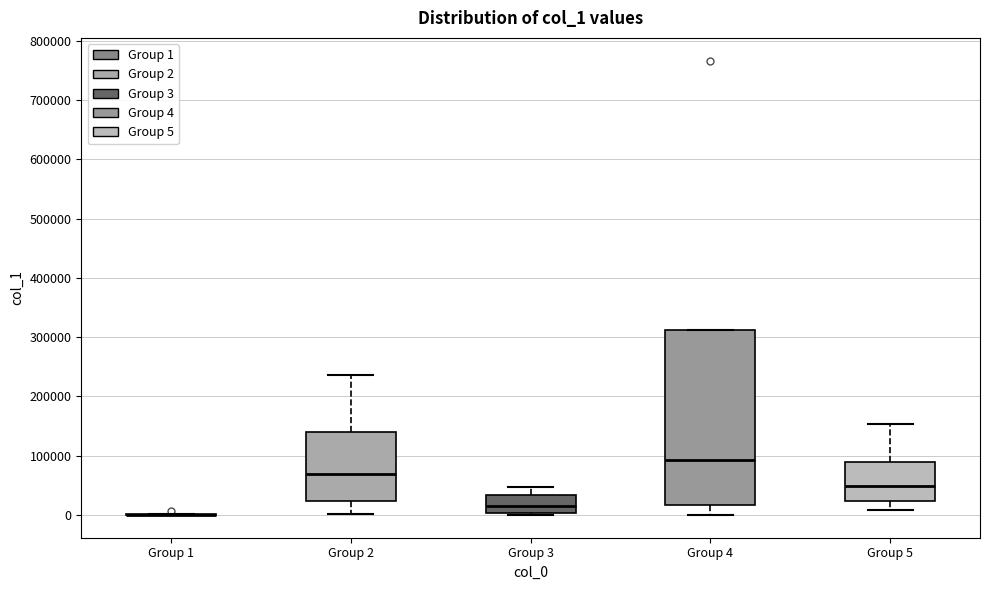

Which box is the tallest, from its lower edge to its upper edge?

Group 4